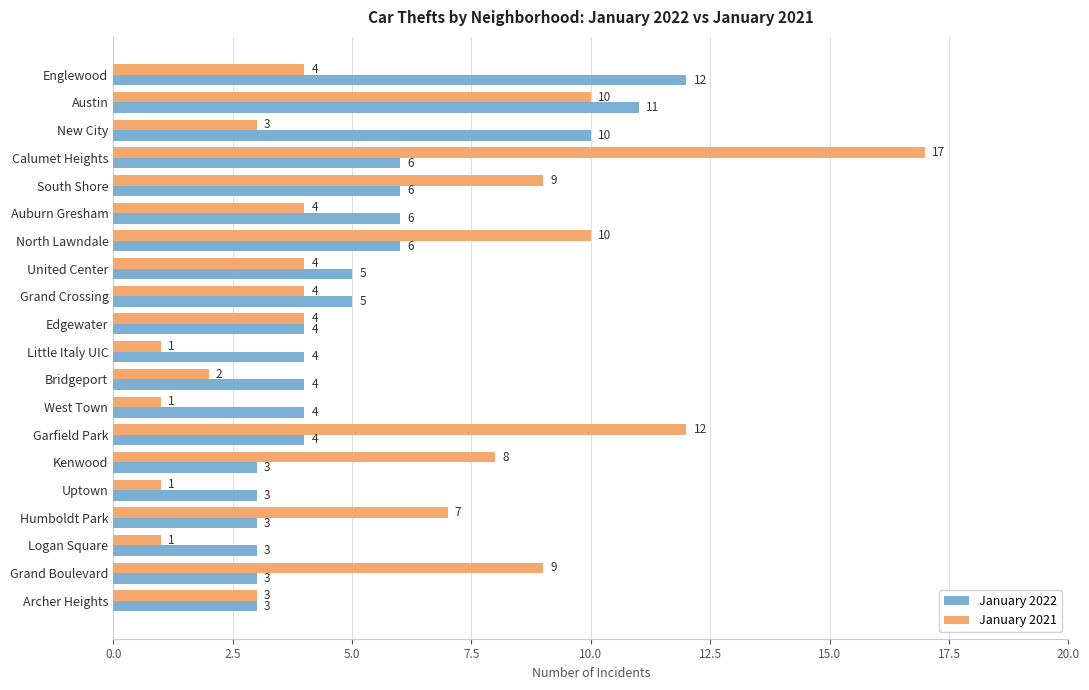

Read the January 2022 value at Calumet Heights.

6